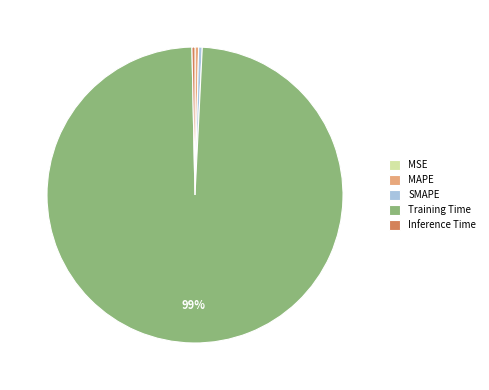

What is the largest slice in the pie chart?

Training Time